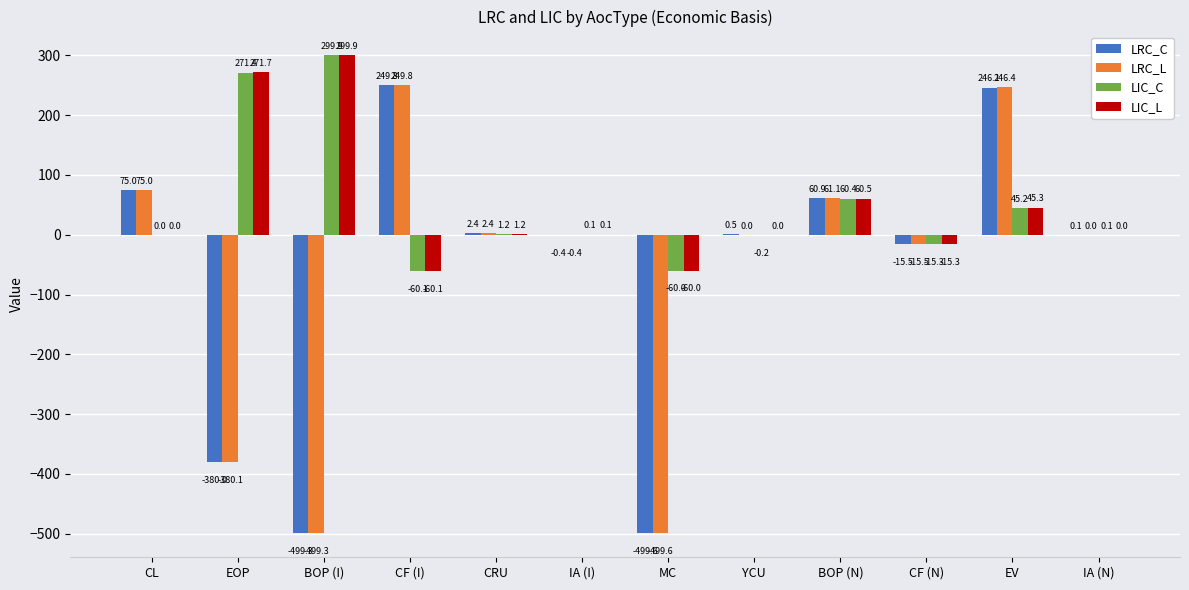

Count the number of categories in the chart.

12